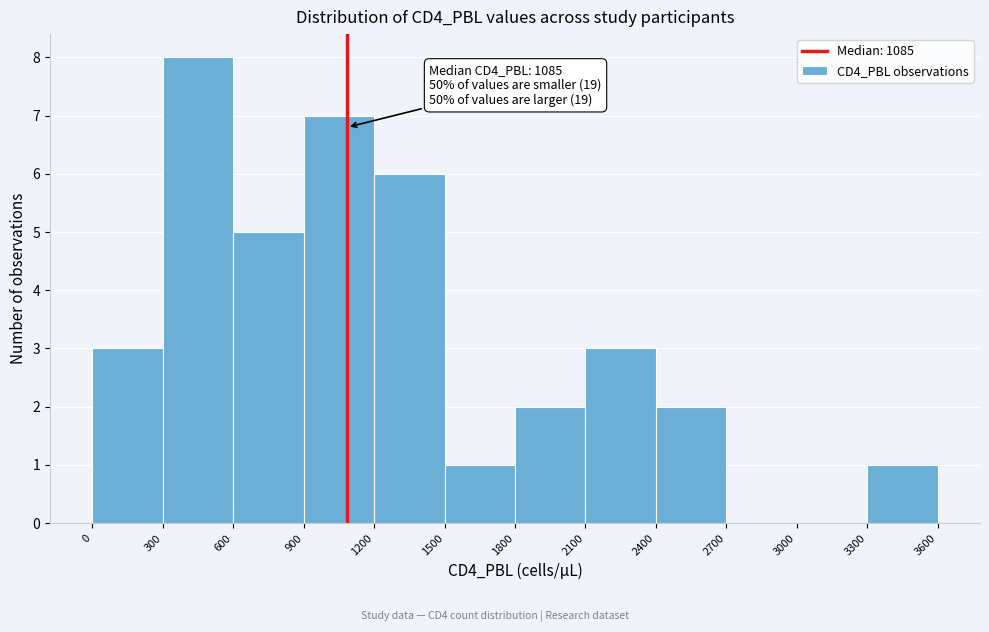

Over which range of the x-axis is the bar tallest?

300 to 600